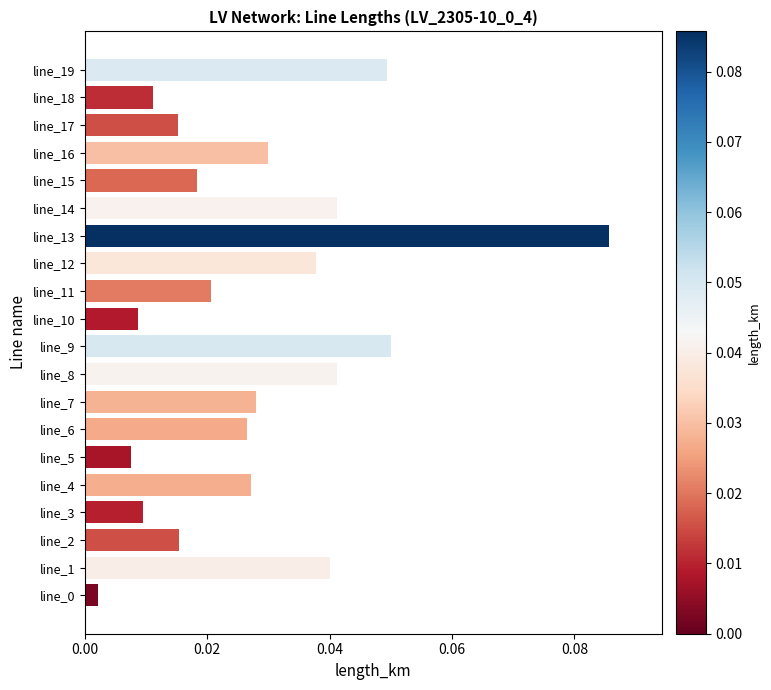

Which has a higher value, line_1 or line_17?

line_1